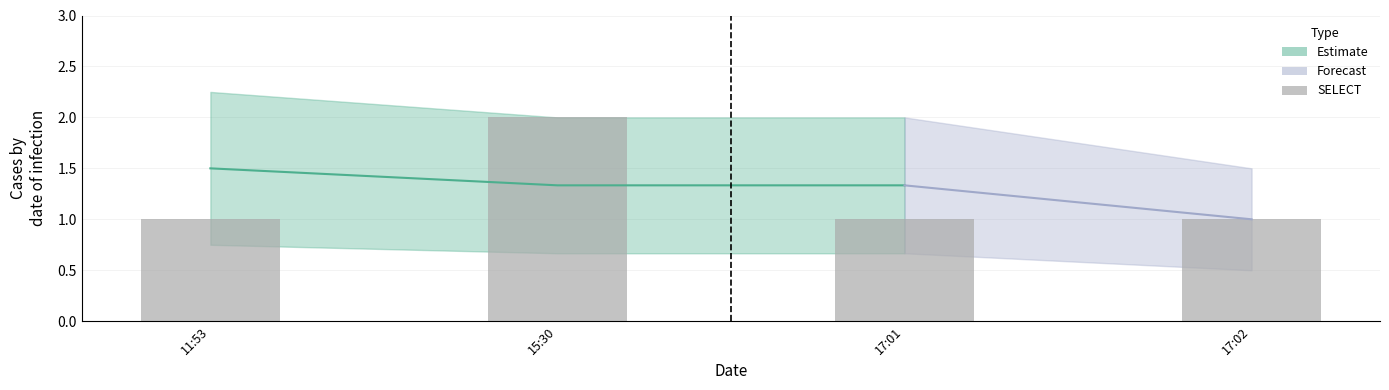

Reading left to right, extract all data points from this chart.

11:53=1	15:30=2	17:01=1	17:02=1